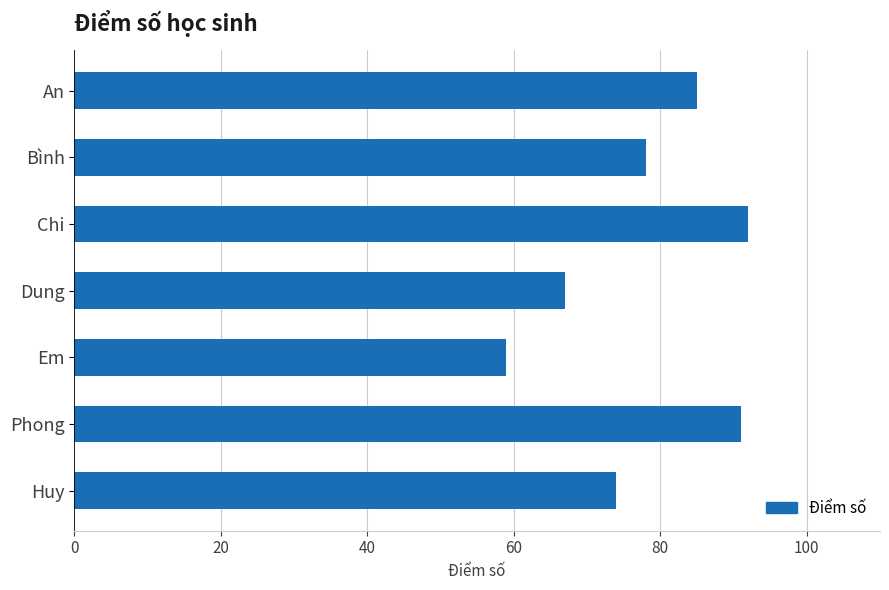

What is the average value?

78